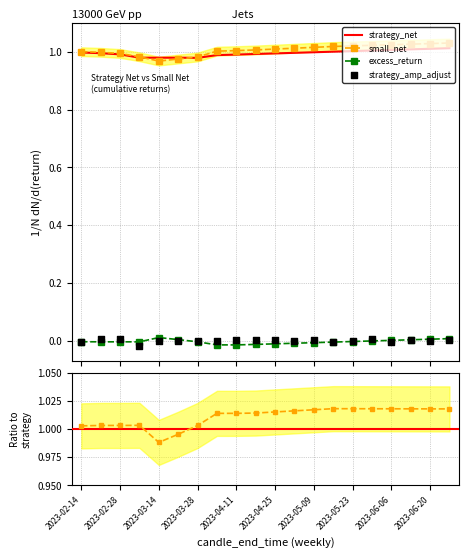

At how many categories does at least one series exceed 0?

20